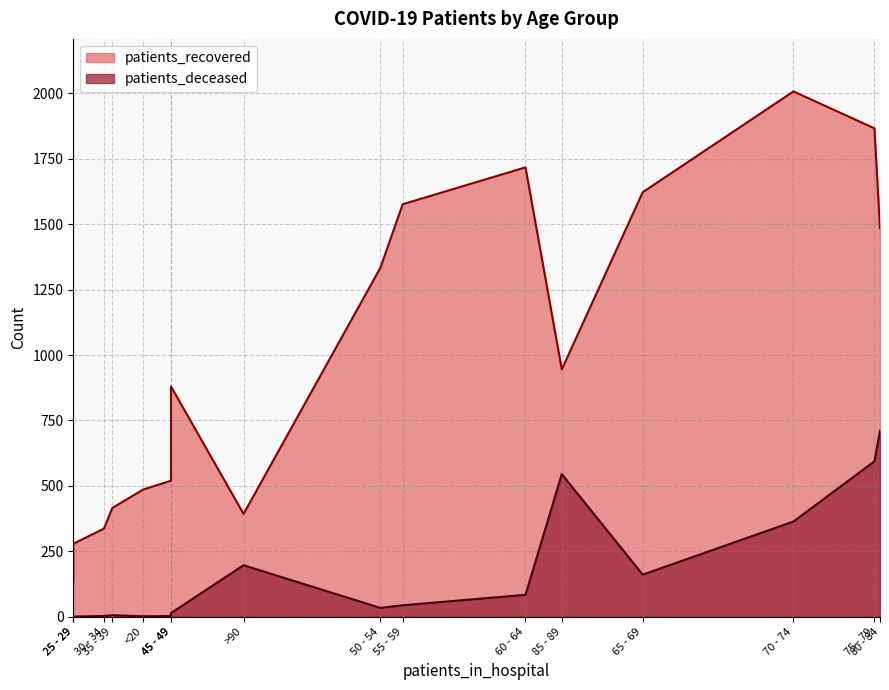

True or false: patients_recovered and patients_deceased intersect in this chart.

False